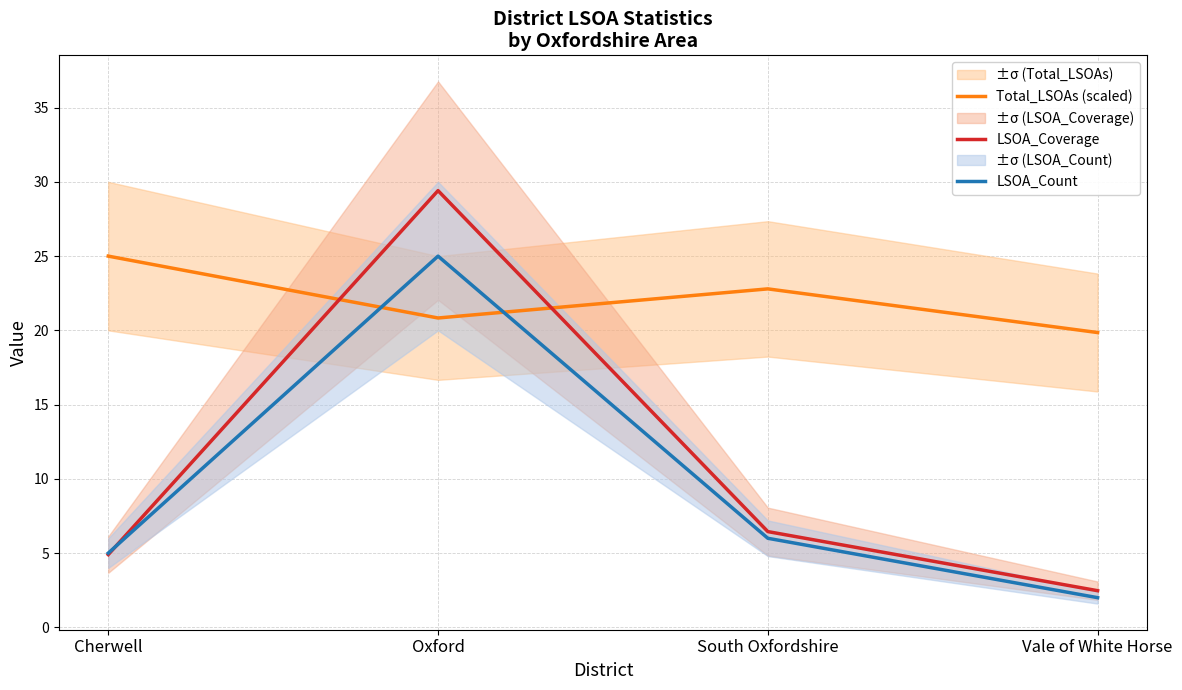

Where do LSOA_Count and LSOA_Coverage first cross each other?

Cherwell and Oxford